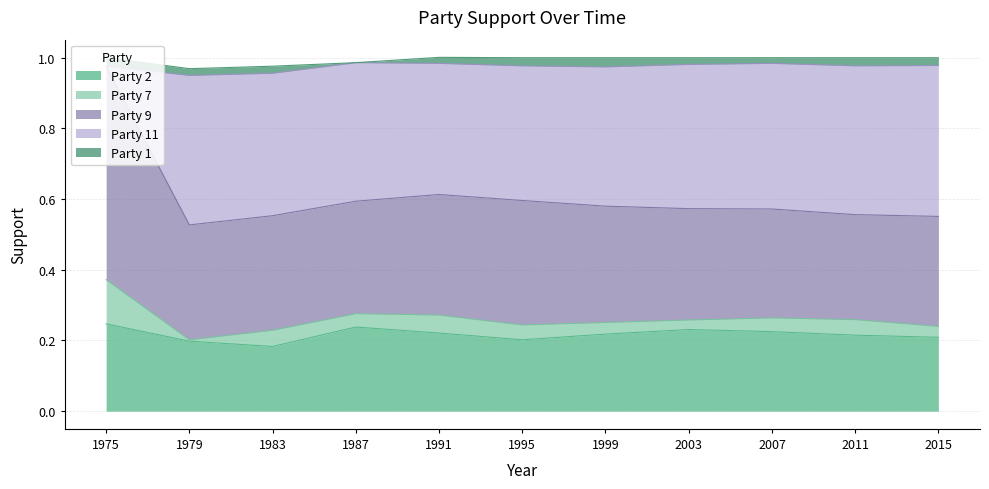

What are all the series names shown in the legend?

Party 2, Party 7, Party 9, Party 11, Party 1